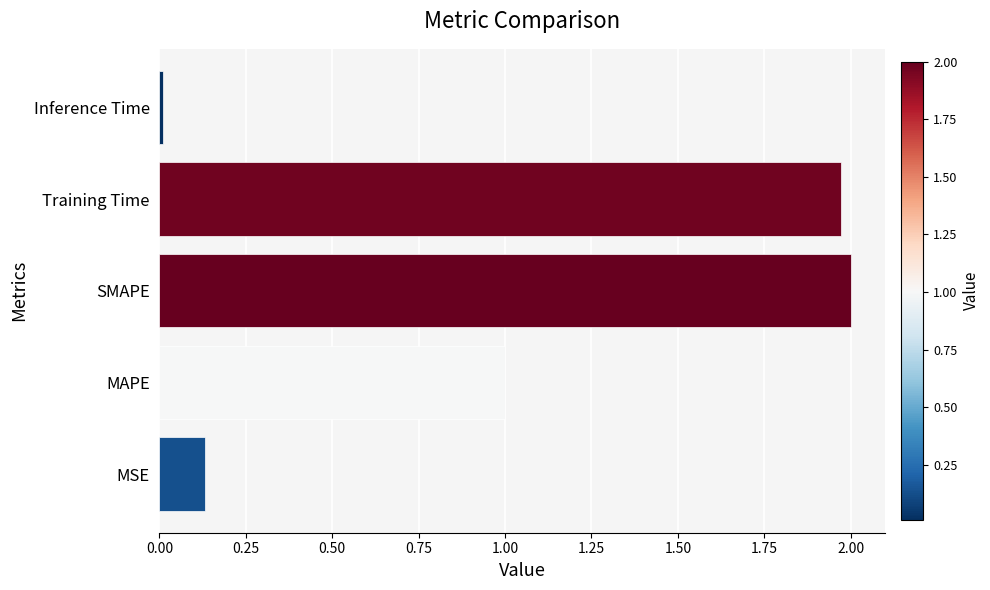

Which category has the highest value across all series?

SMAPE